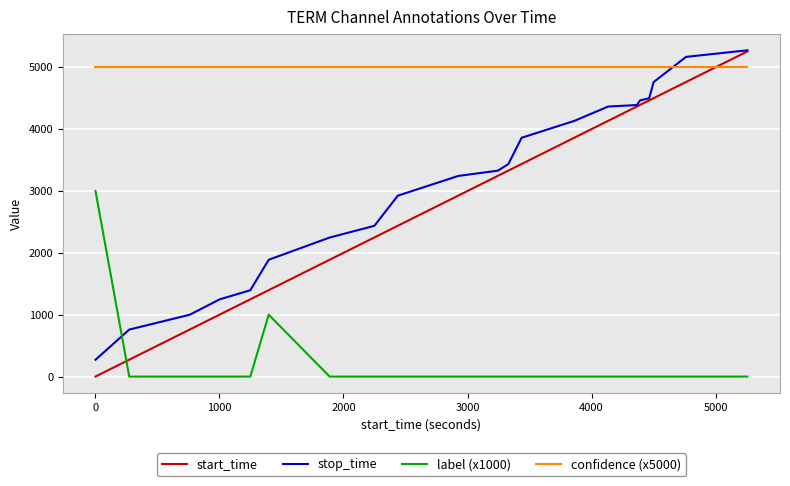

What is the maximum value shown in the chart?

5273